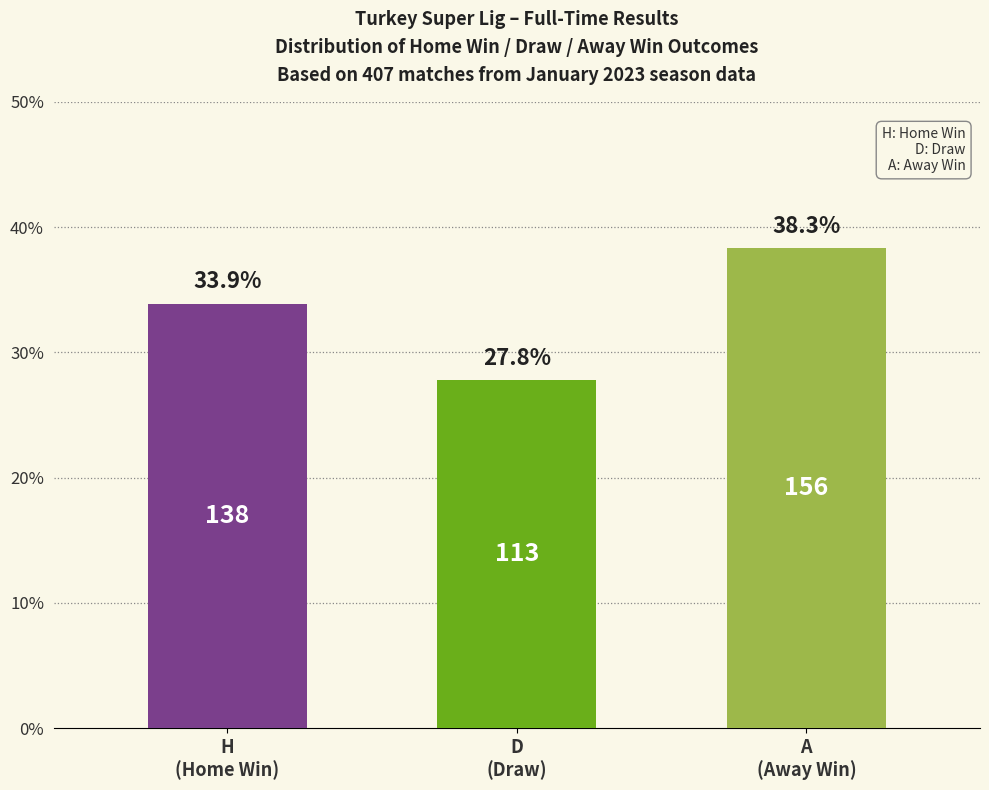

What position from the left is D
(Draw)?

2